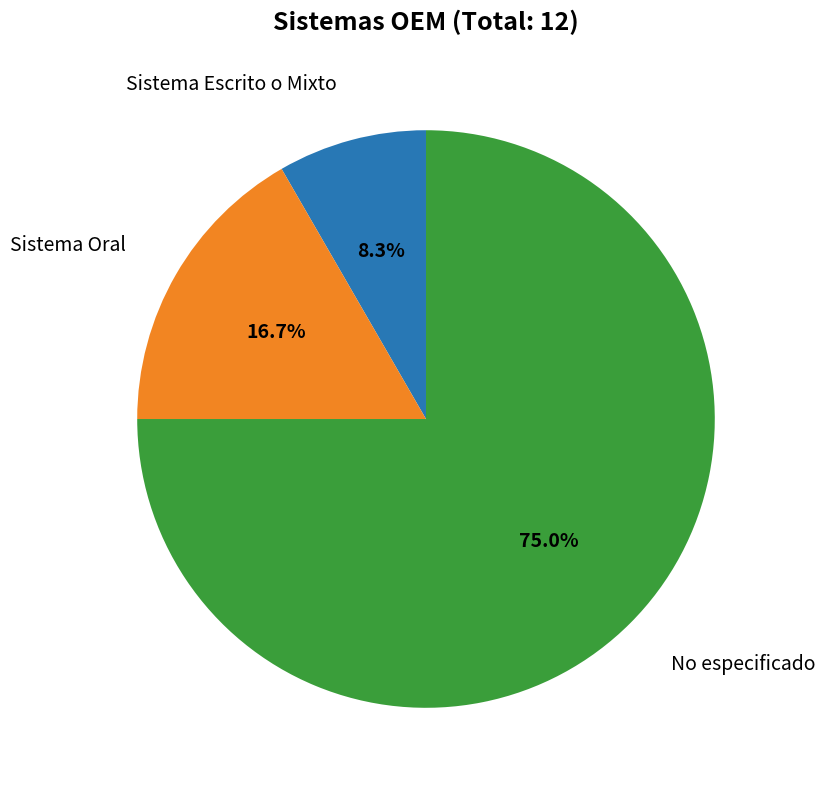

Between Sistema Oral and Sistema Escrito o Mixto, which is larger?

Sistema Oral